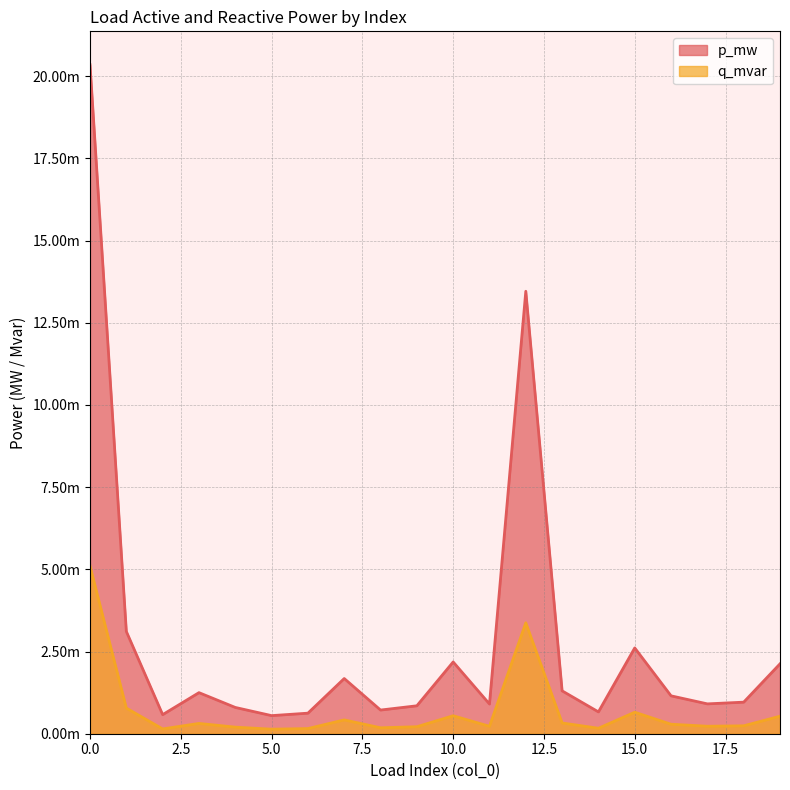

Which category has the lowest value across all series?

5